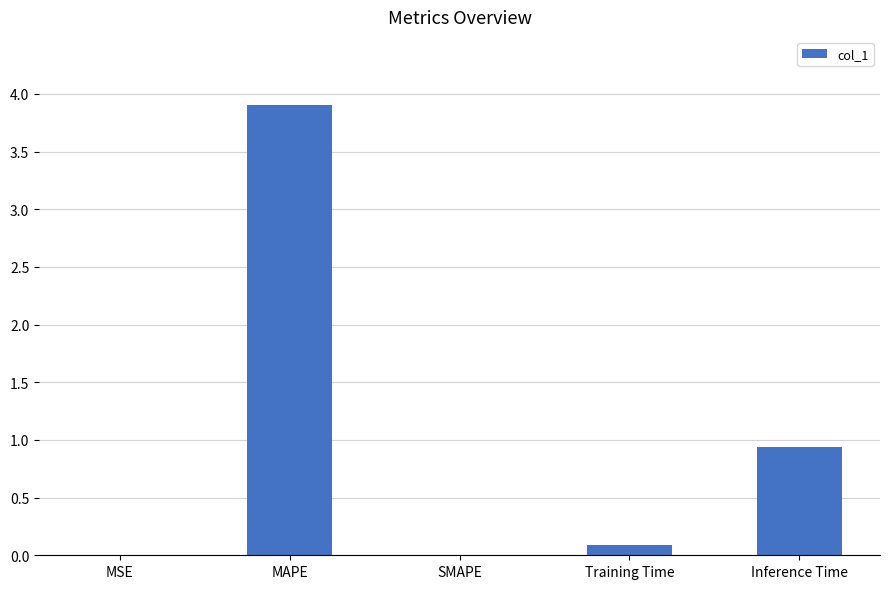

True or false: the data shows 0.6 at Inference Time.

False